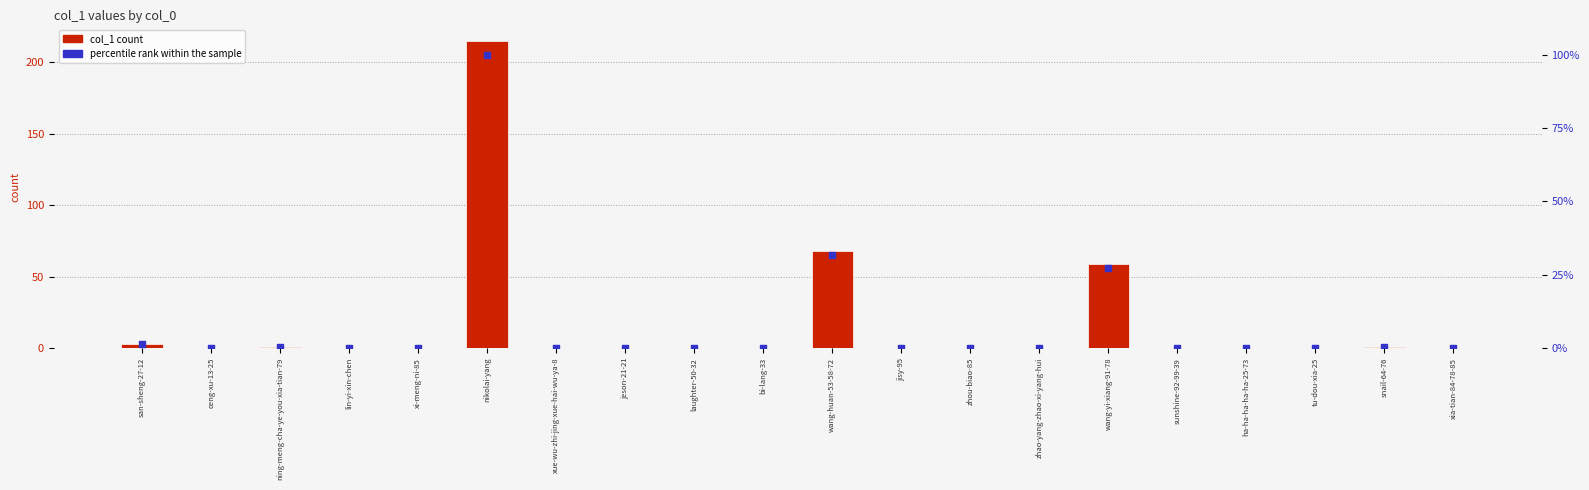

Is the value of col_1 count at sunshine-92-99-39 greater than the value of percentile rank within the sample at lin-yi-xin-chen?

No